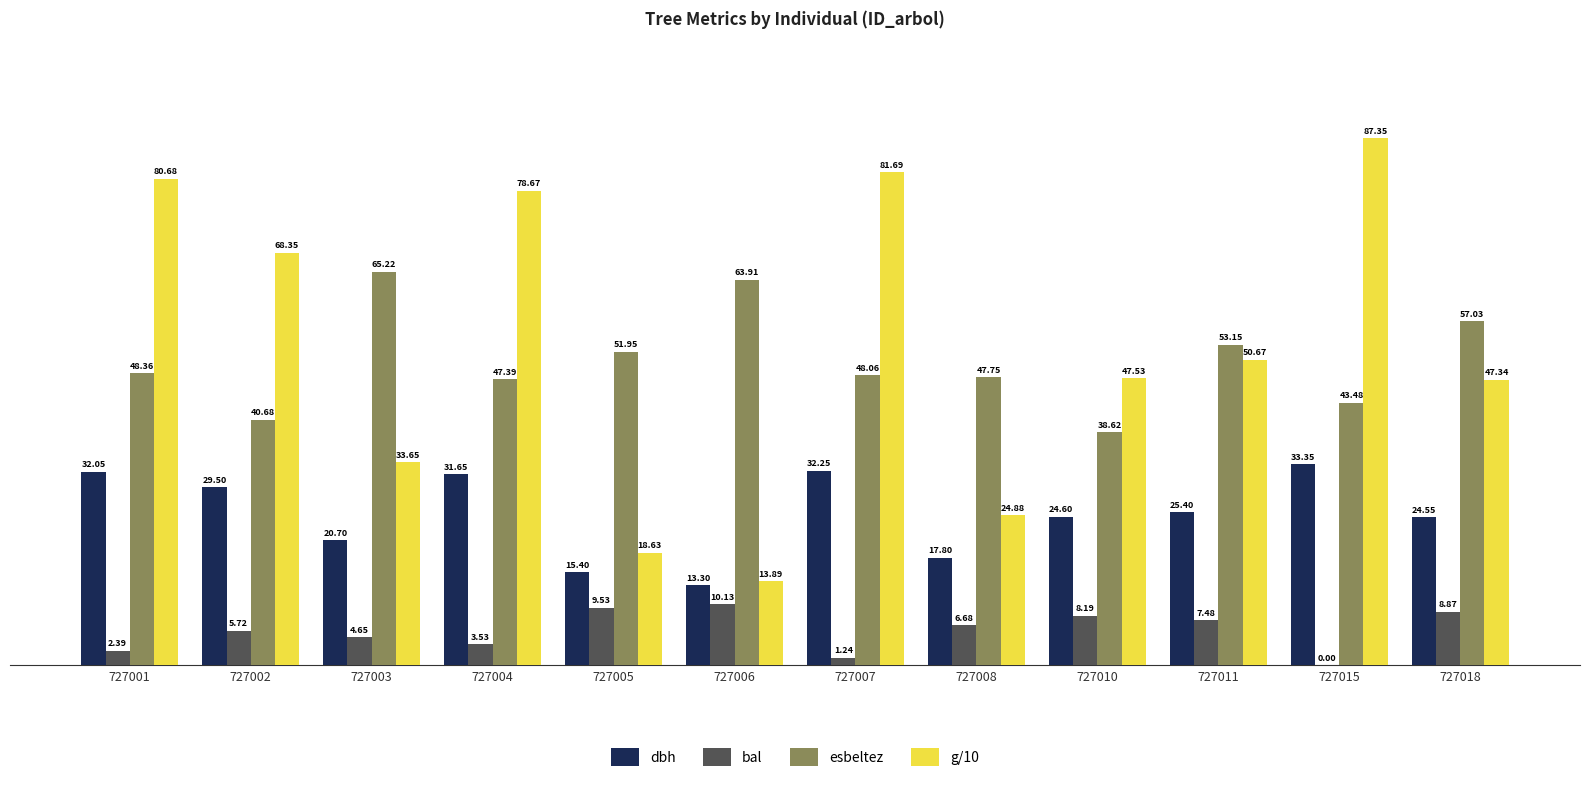

At which category is the sum across all series the highest?

727015